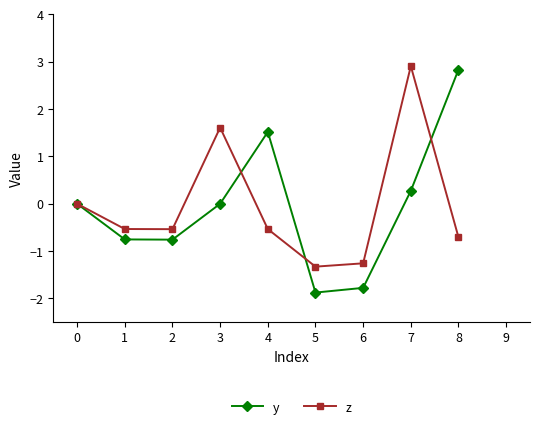

What is the value of the z point at the 8th from the left?

2.9